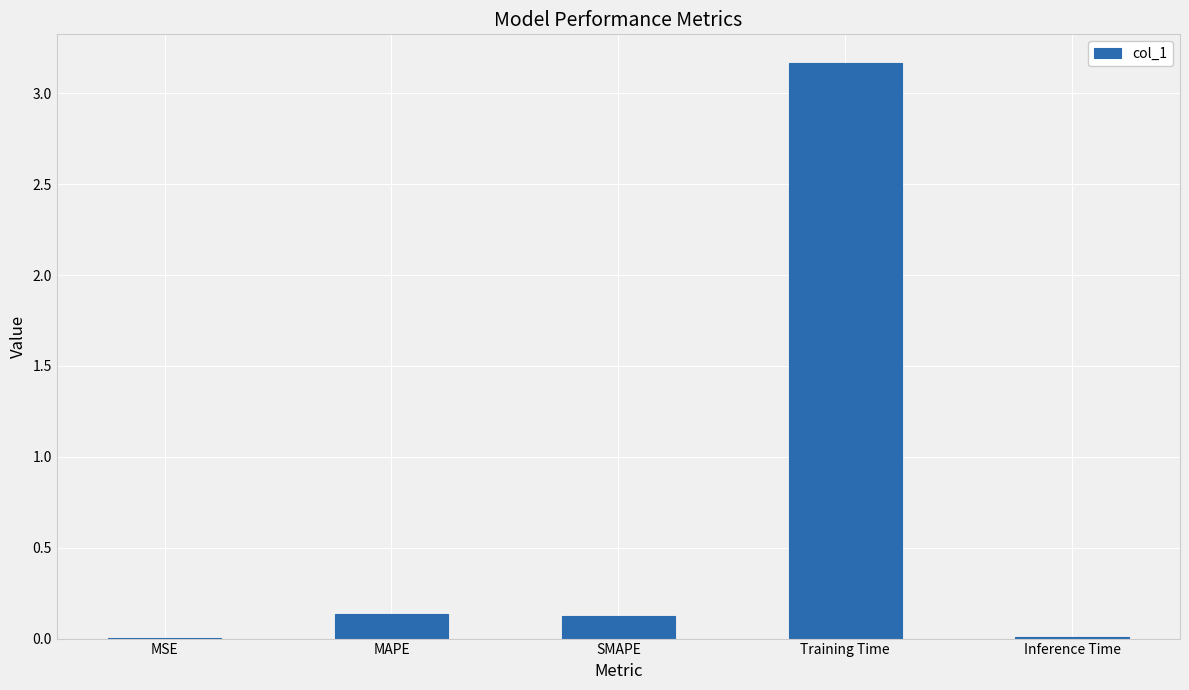

What is the change in value from MSE to SMAPE?

+0.1